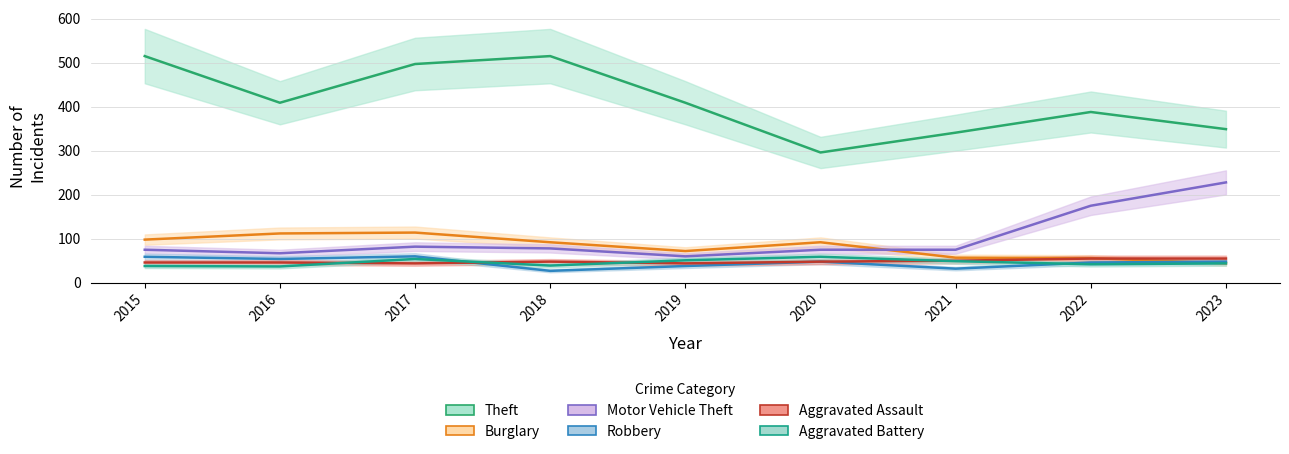

True or false: Aggravated Battery and Burglary intersect in this chart.

False